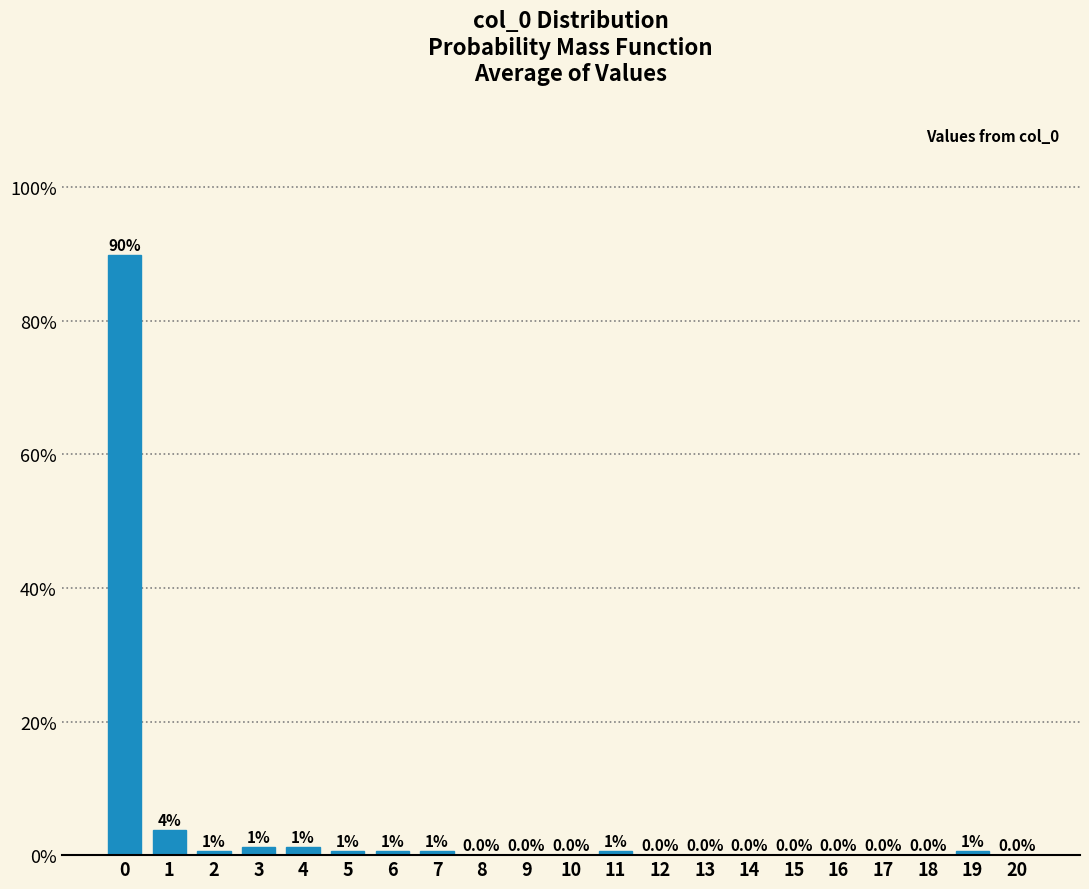

Which has a higher value, 11 or 9?

11